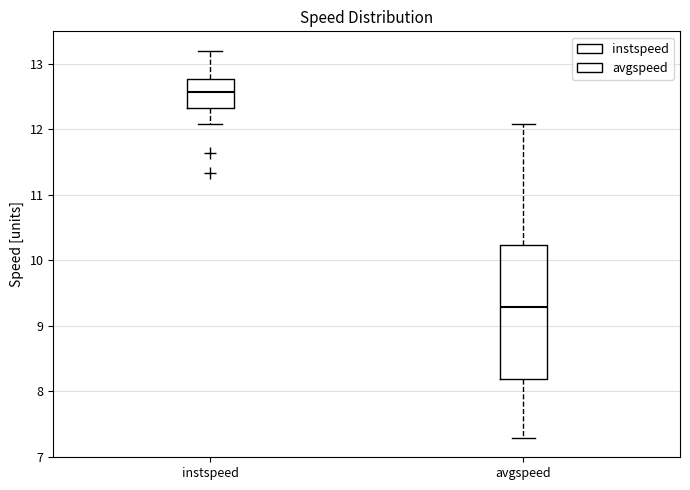

Which box is the tallest, from its lower edge to its upper edge?

avgspeed